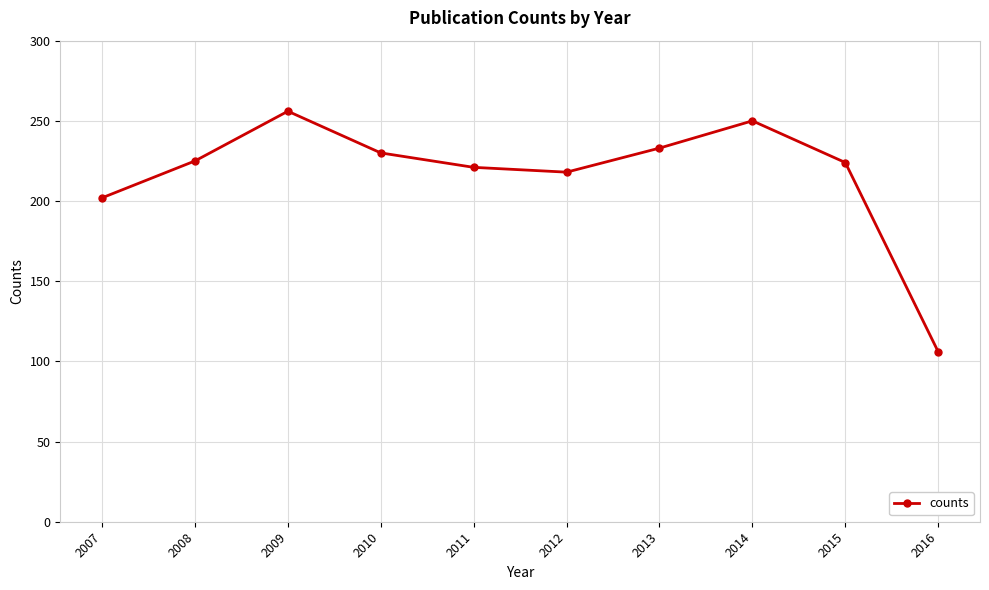

What is the value of the 8th point from the left?

250